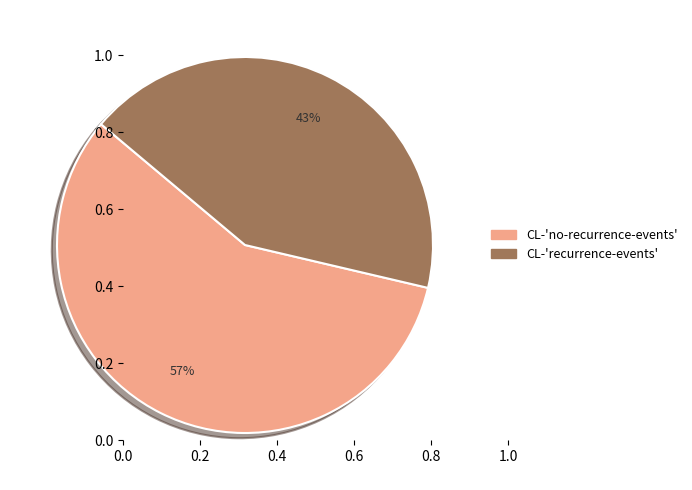

Which slice is the smallest?

CL-'recurrence-events'